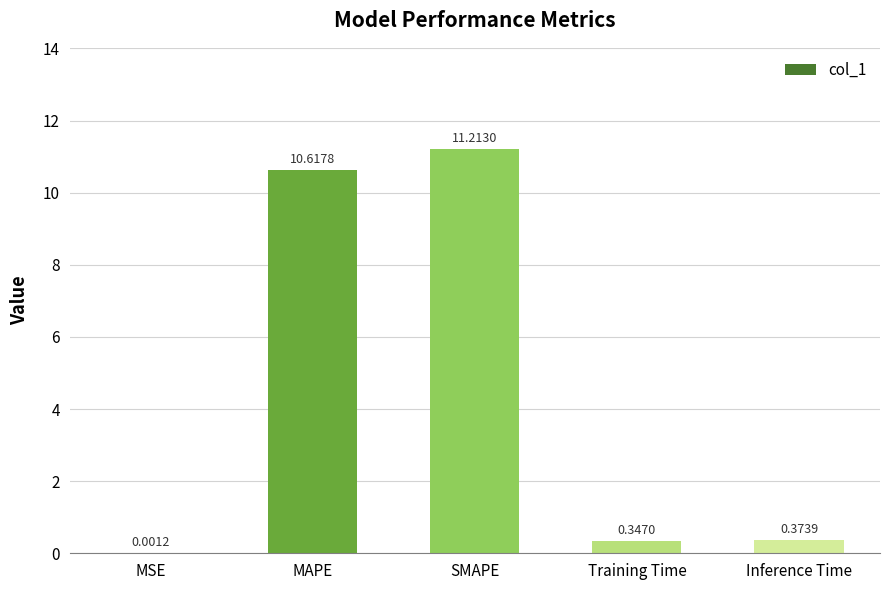

Between MAPE and Training Time, which is larger?

MAPE